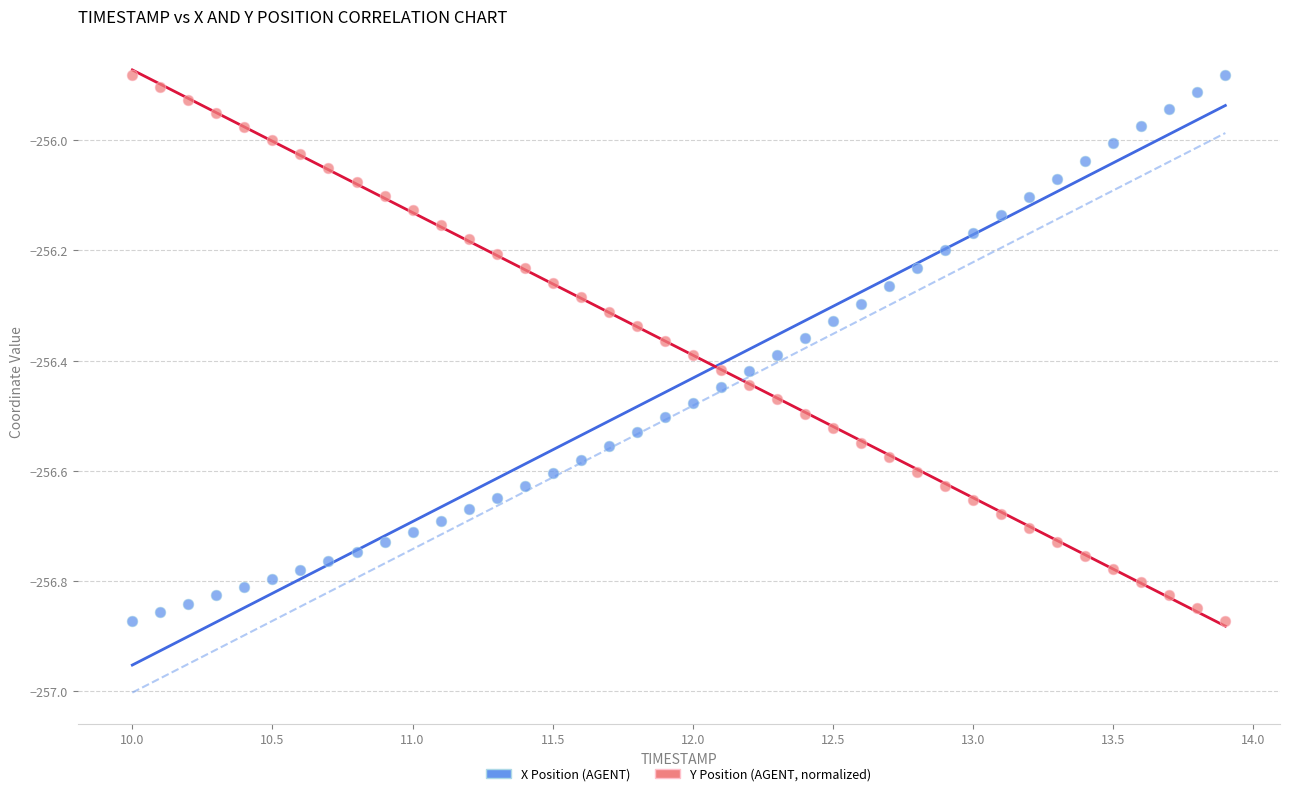

What is the X range (max minus min) for the scatter plot?

3.9